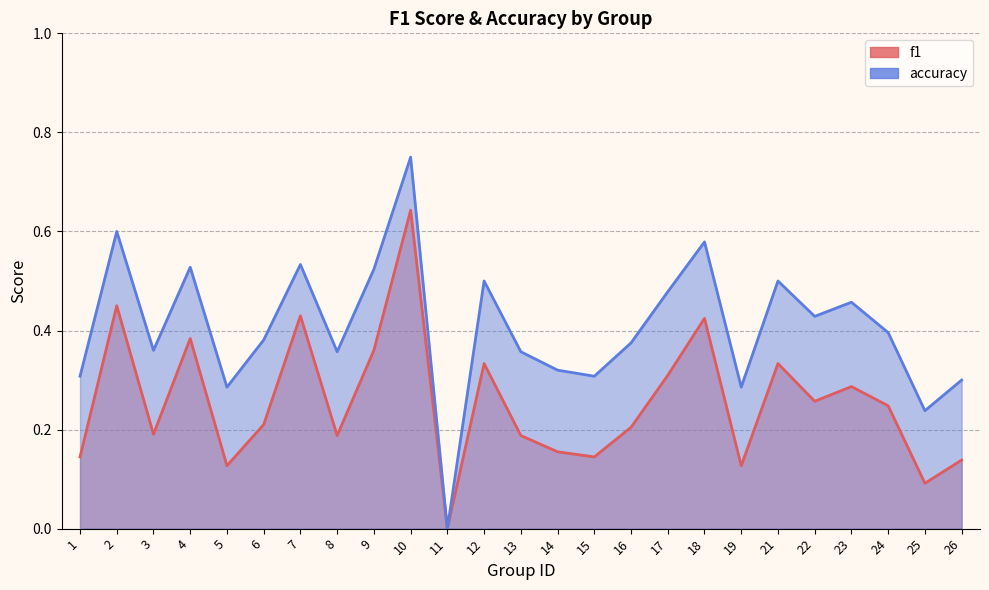

What is the value of the f1 point at the 20th from the left?

0.3